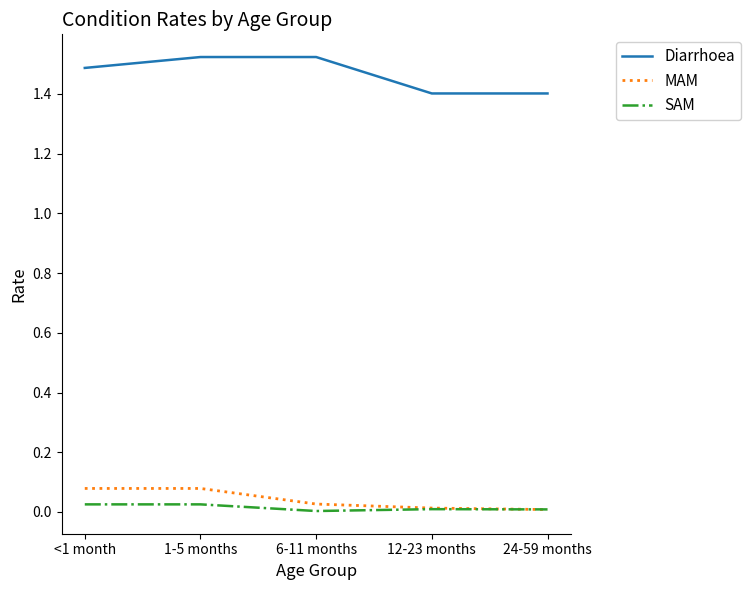

Which series has the widest spread of values?

Diarrhoea